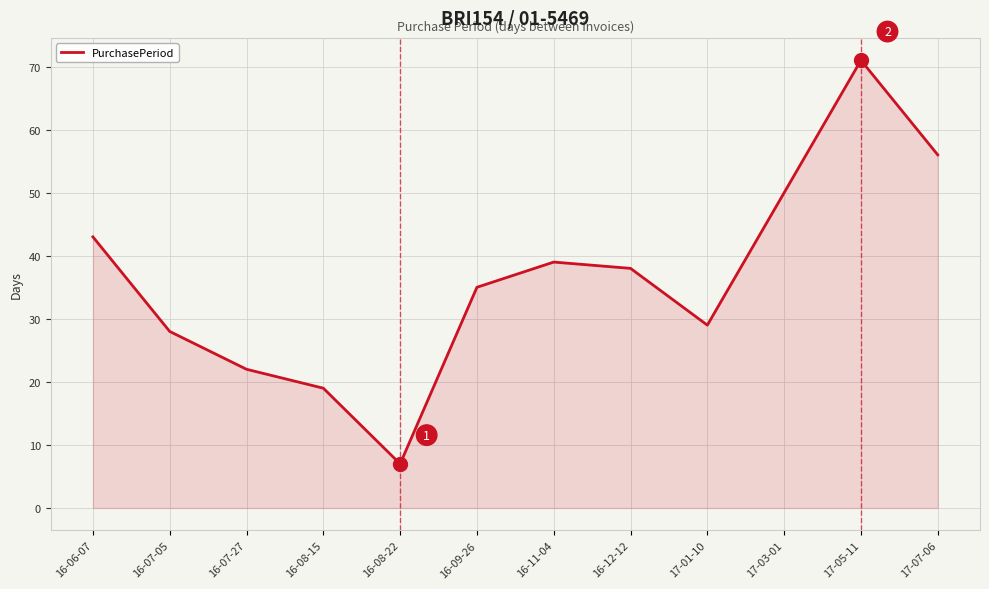

What is the change in value from 16-08-15 to 16-11-04?

+20